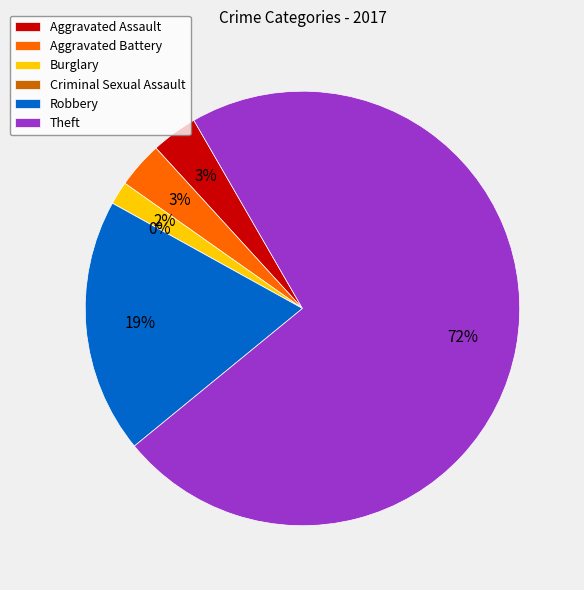

Which slice represents more than half of the pie?

Theft